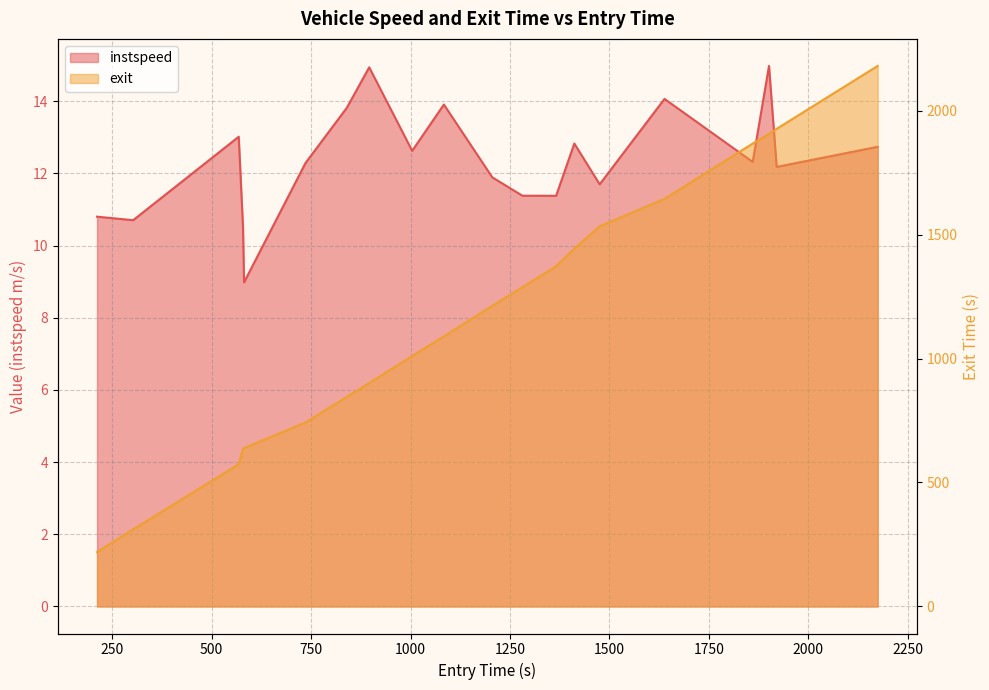

Which series changed the most between 302.97690321564903 and 839.8619790055419?

exit